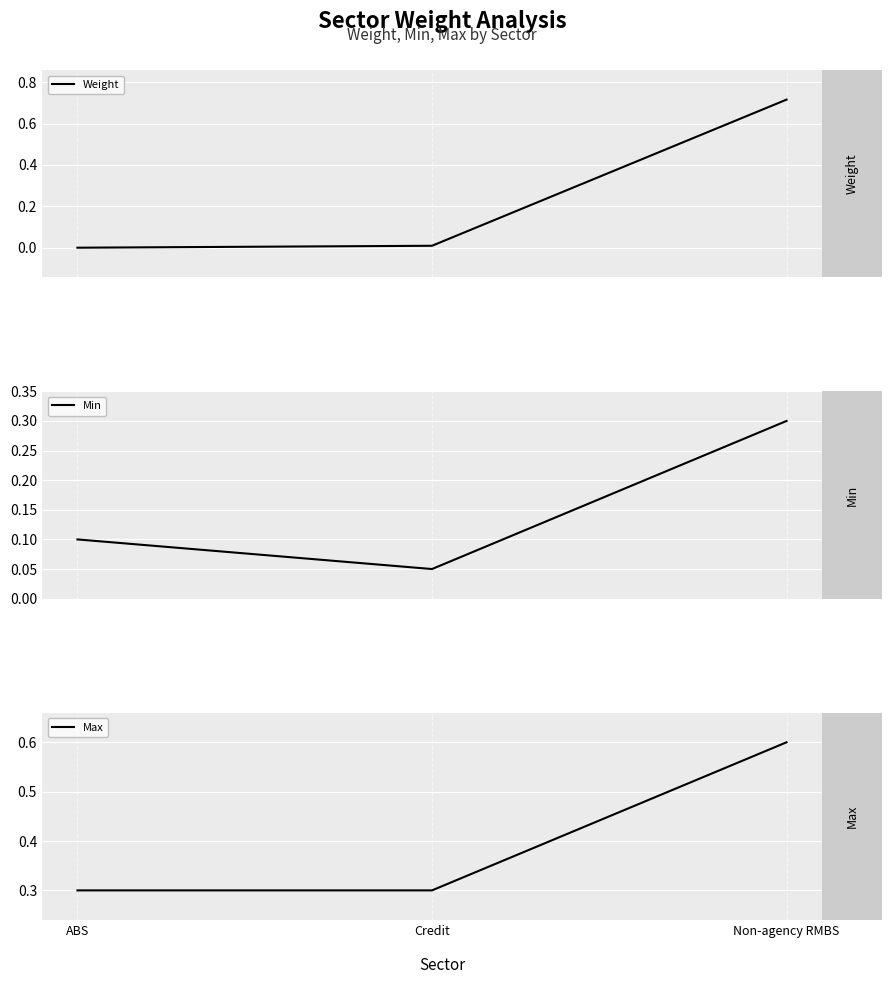

List the series in order of their overall mean, lowest first.

Min, Weight, Max